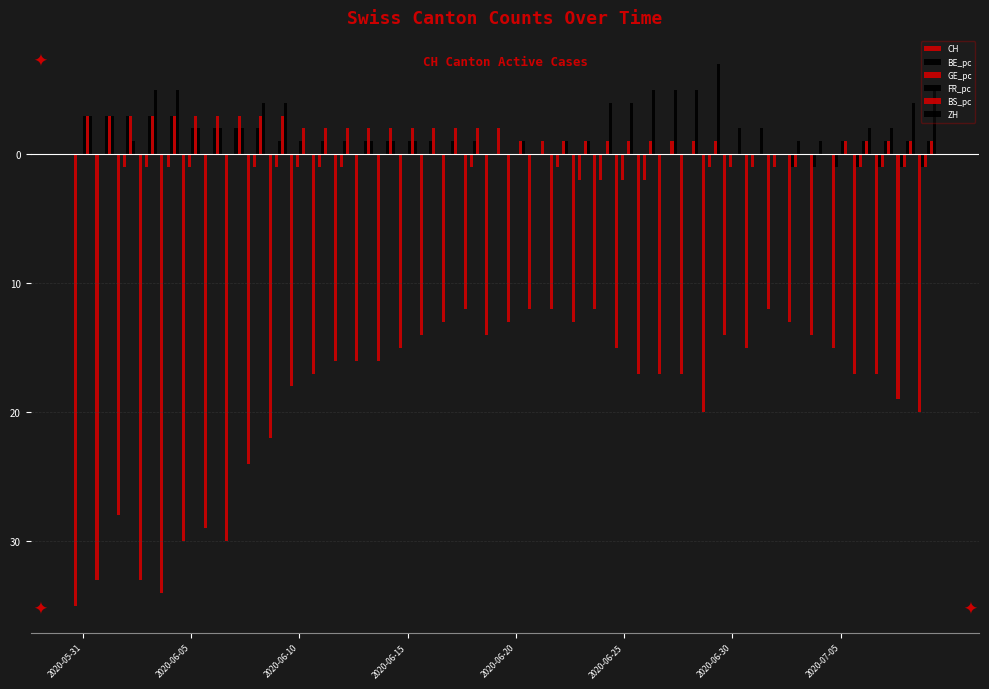

Rank the series by their maximum value, from highest to lowest.

ZH, FR_pc, BS_pc, BE_pc, GE_pc, CH